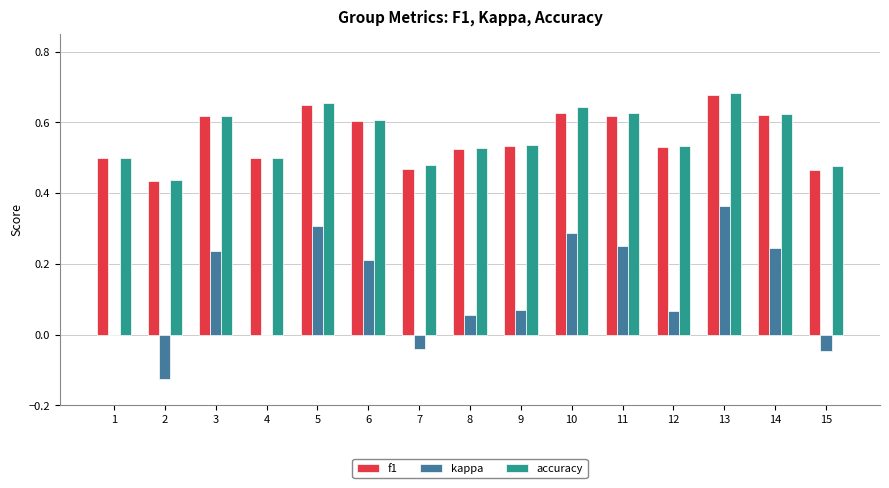

True or false: f1 has a value of 0.6 at 6.

True